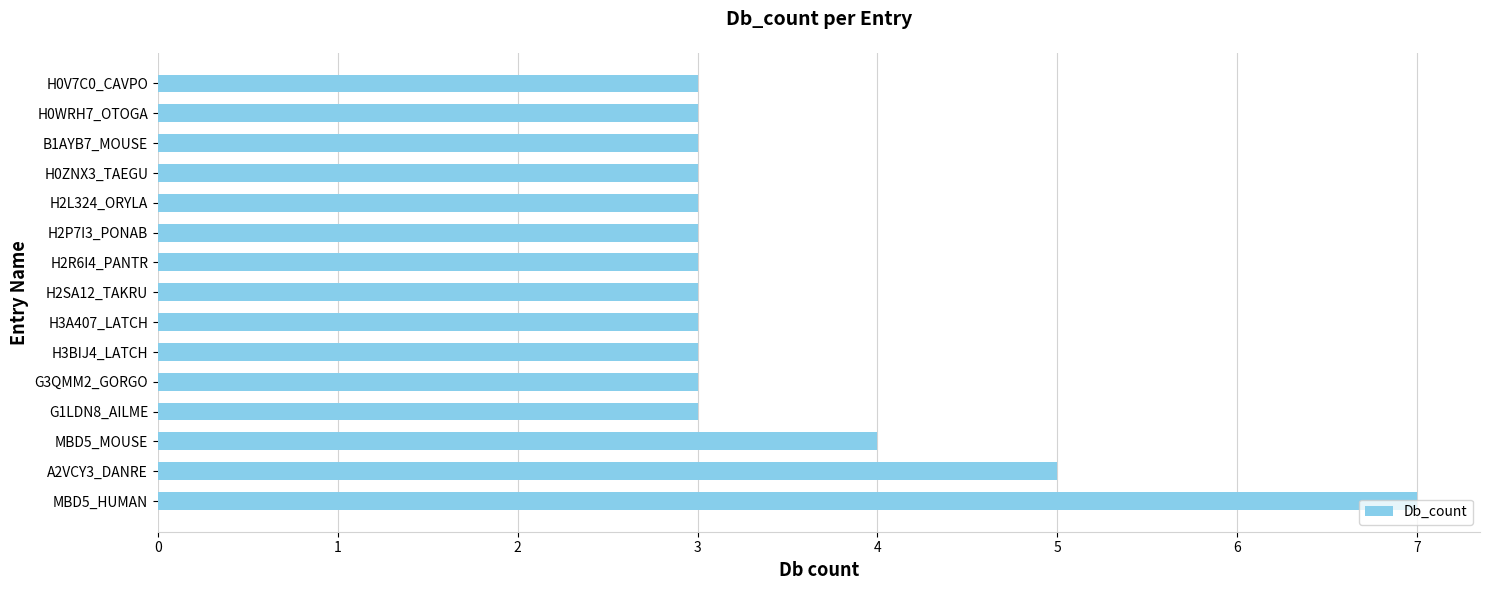

How many distinct data groups are displayed?

1